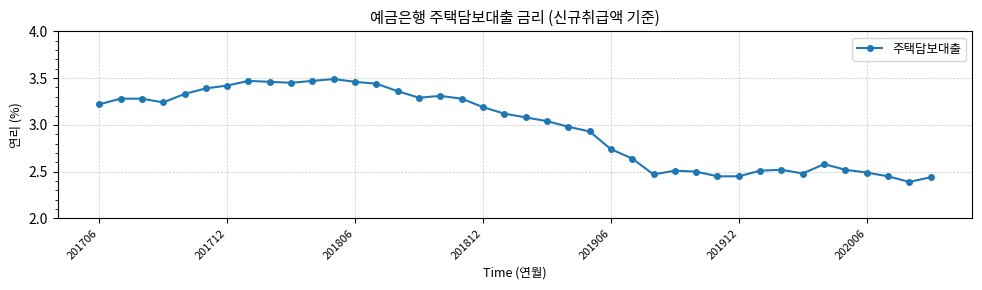

What is the sum of all values?

119.1